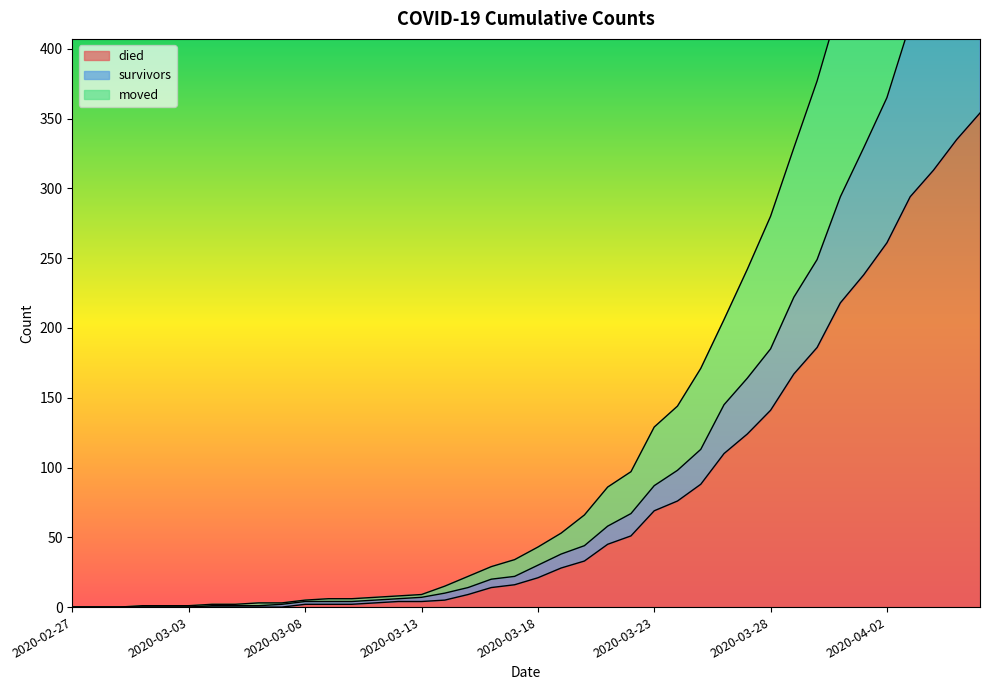

Between 2020-03-20 and 2020-03-10, which is larger?

2020-03-20